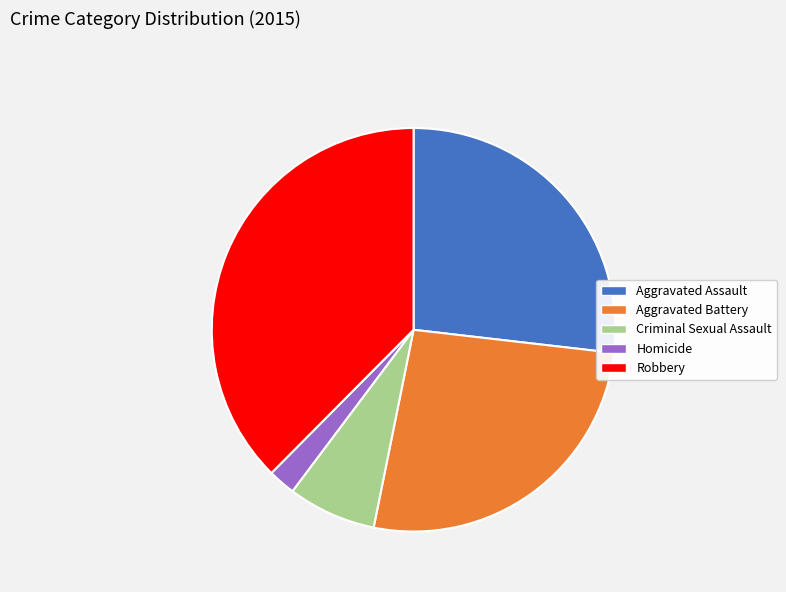

Is it true that Robbery is 38% of the pie?

True